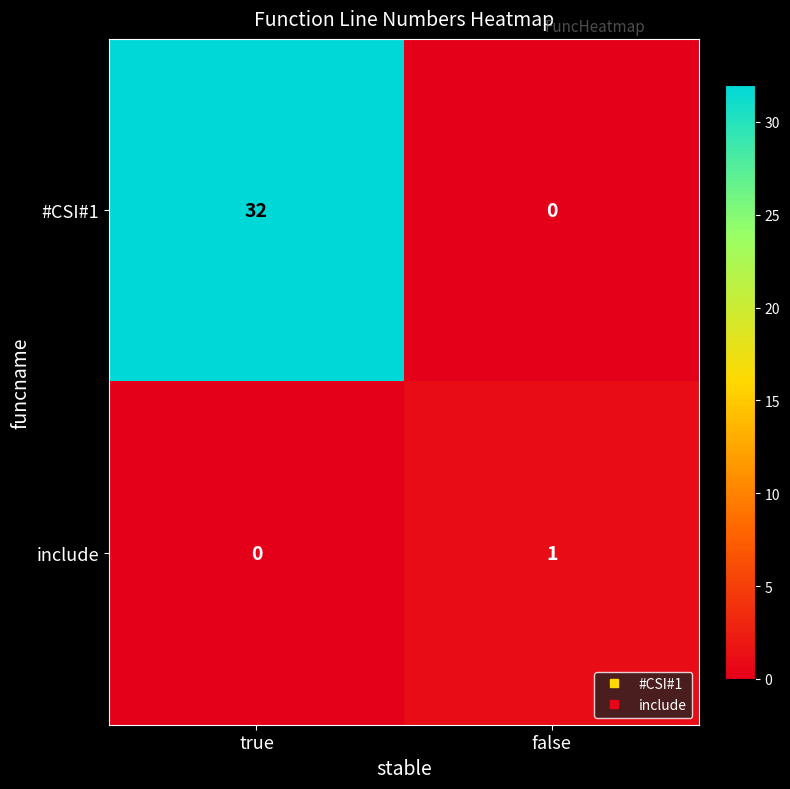

Rank the series at true from highest to lowest value.

#CSI#1, include